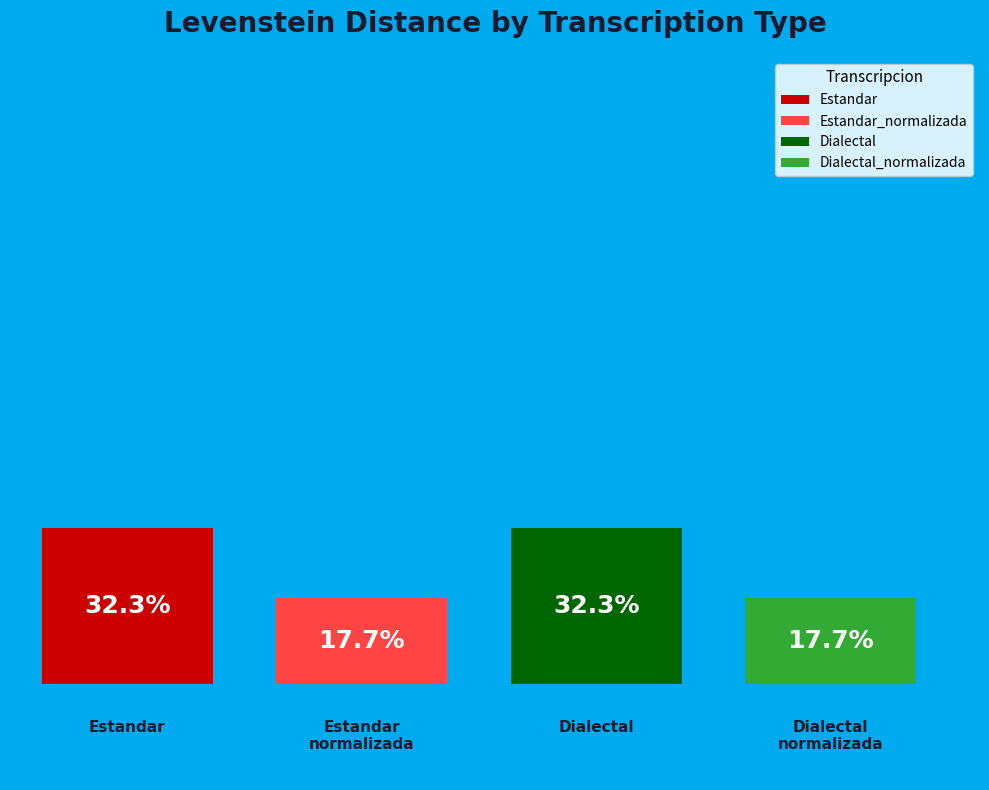

To the nearest percent, what portion does Dialectal represent?

32%